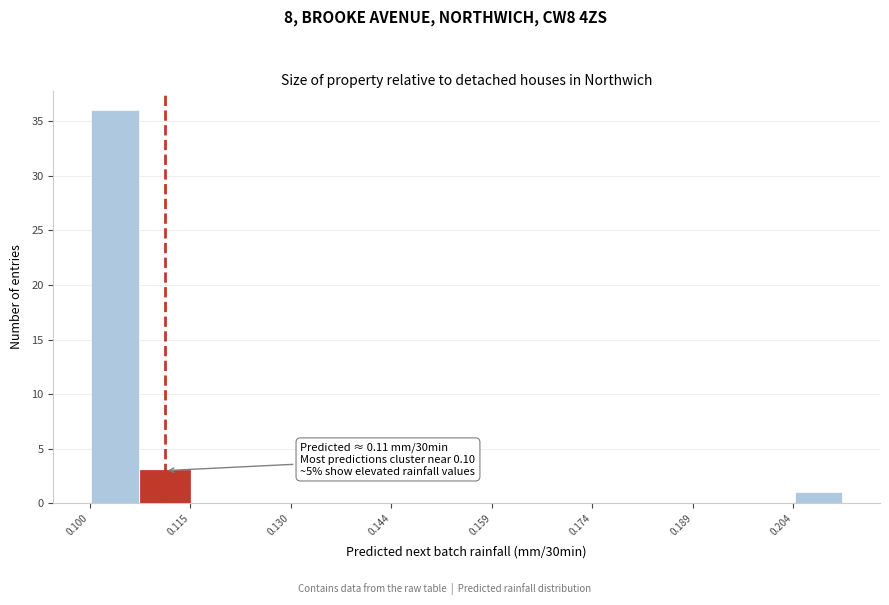

Read against the x-axis, roughly where is the centre of the tallest bar?

0.104